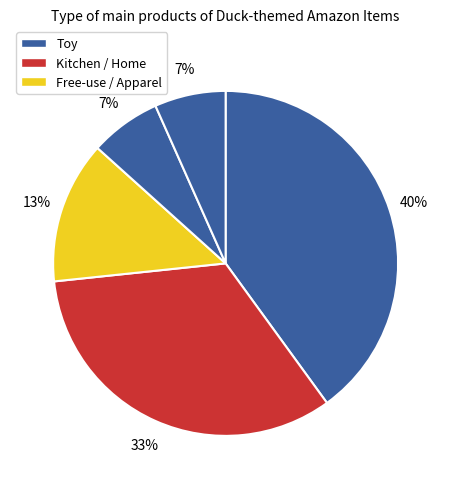

How many slices are in this pie chart?

5